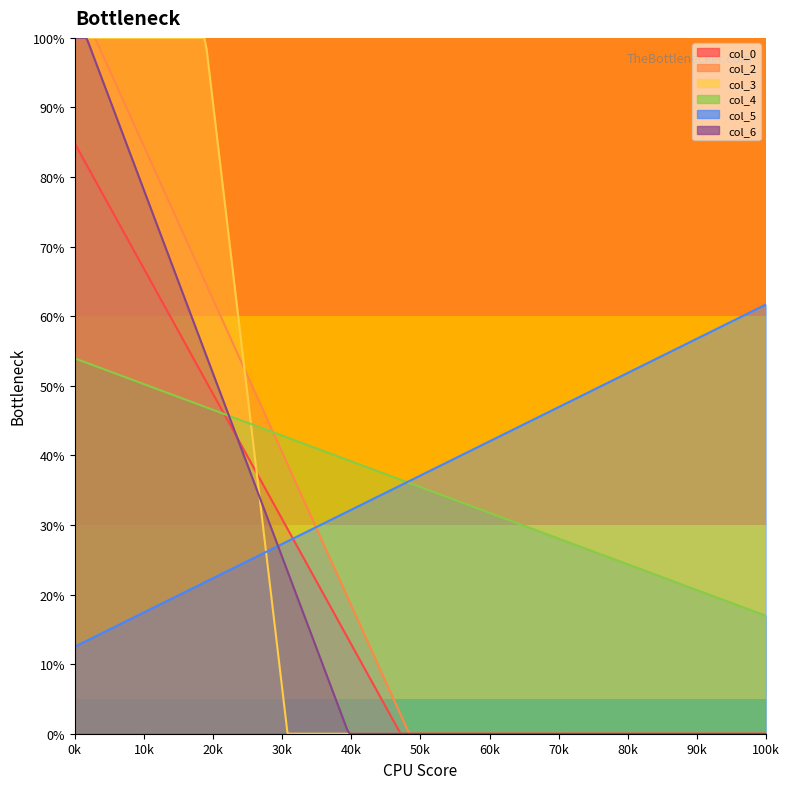

What is the sum of all col_5 values?

45.4